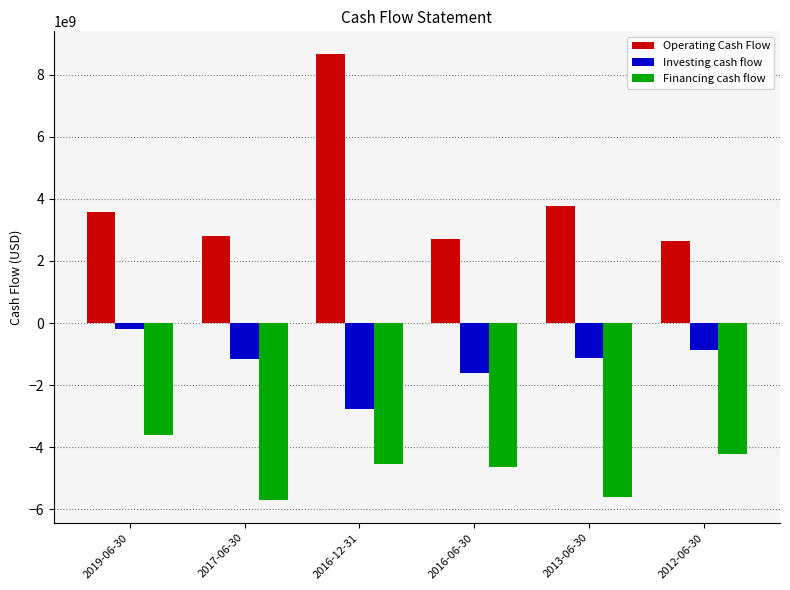

What is the maximum value for Financing cash flow?

-3606916000